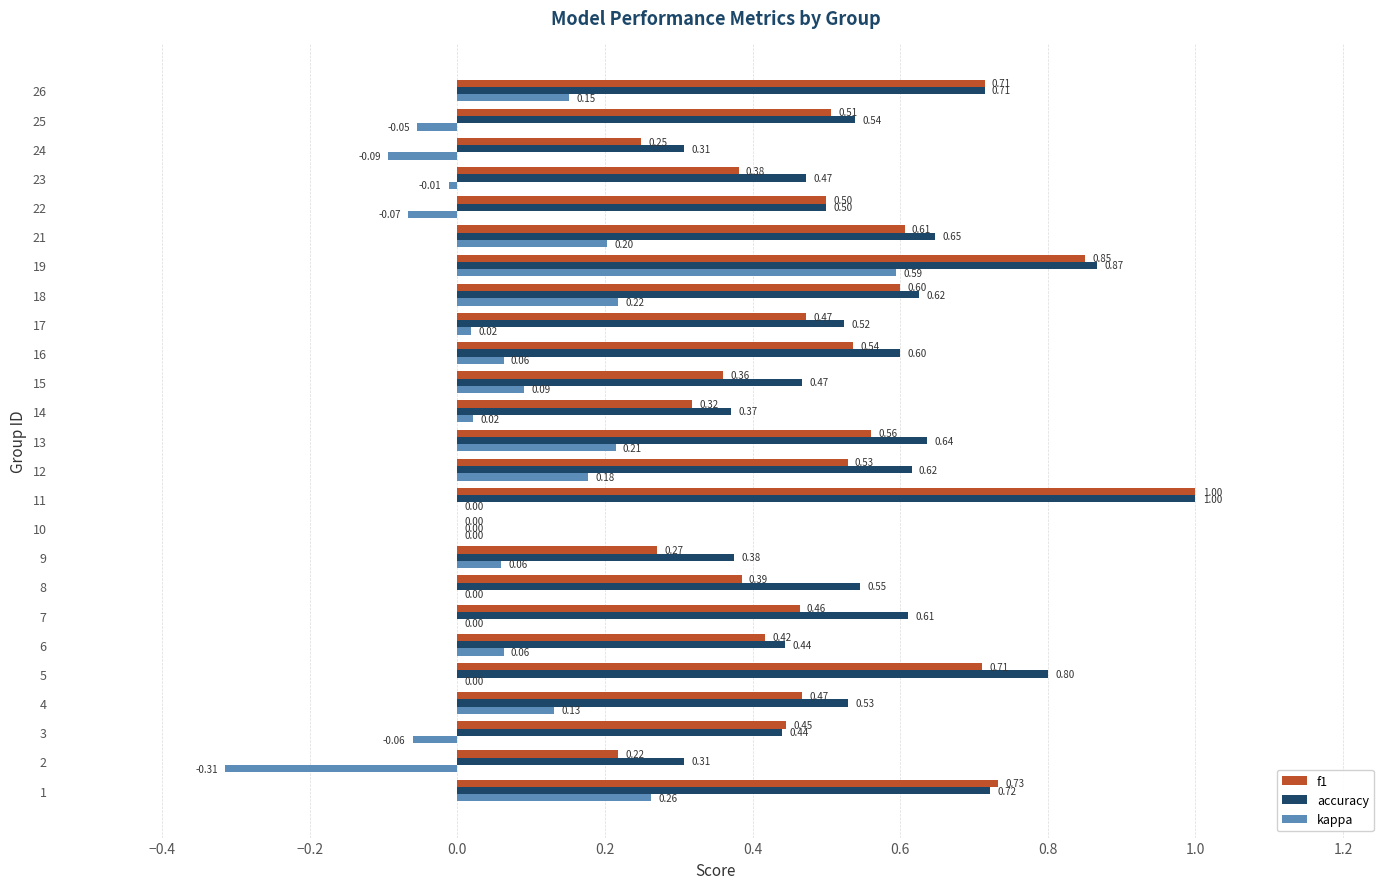

Between 1 and 14, which series saw the biggest shift?

f1